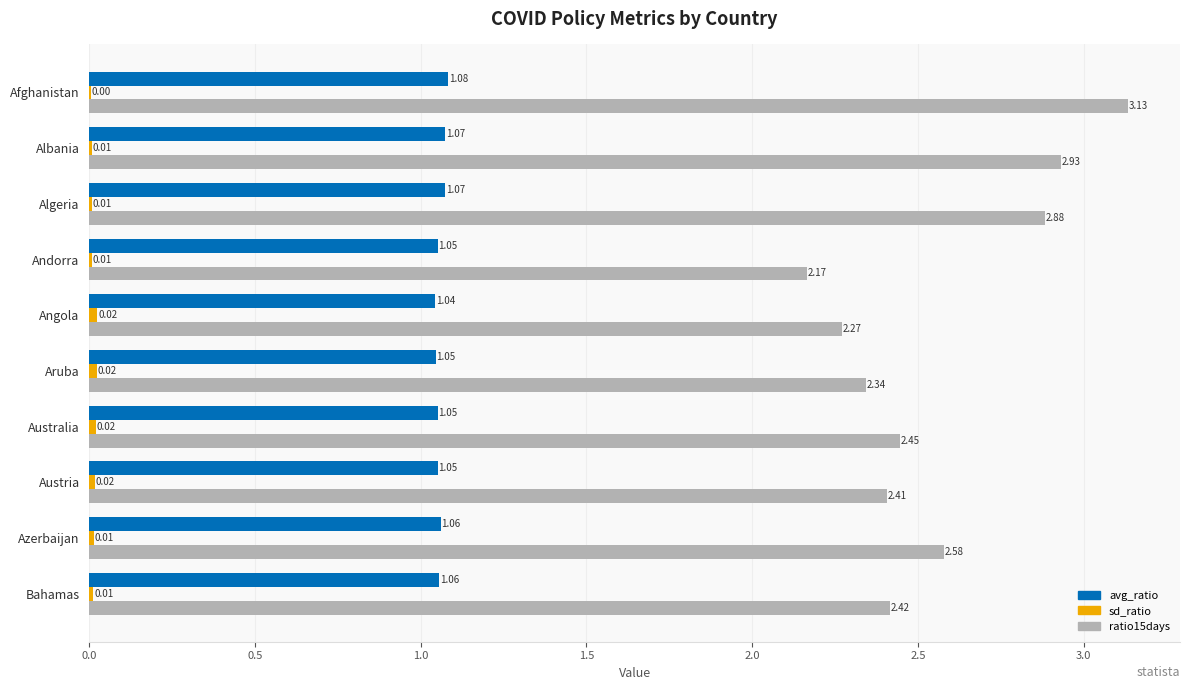

Which series changed the most between Afghanistan and Bahamas?

ratio15days